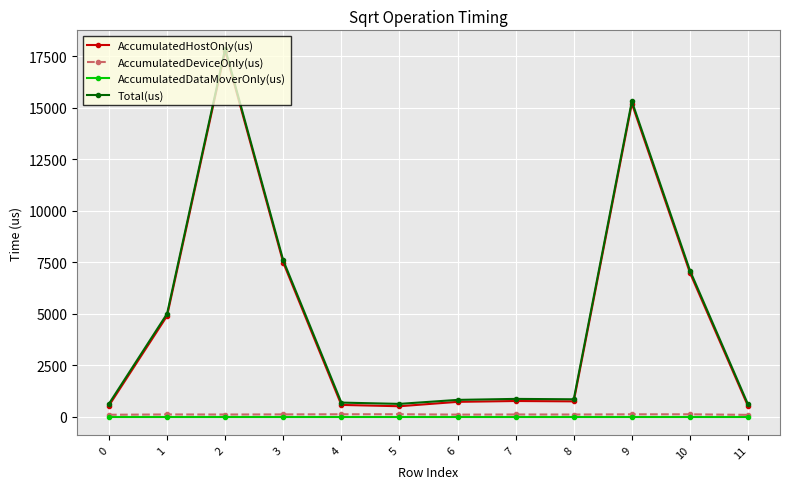

Is this an area chart (filled region under the line)?

No